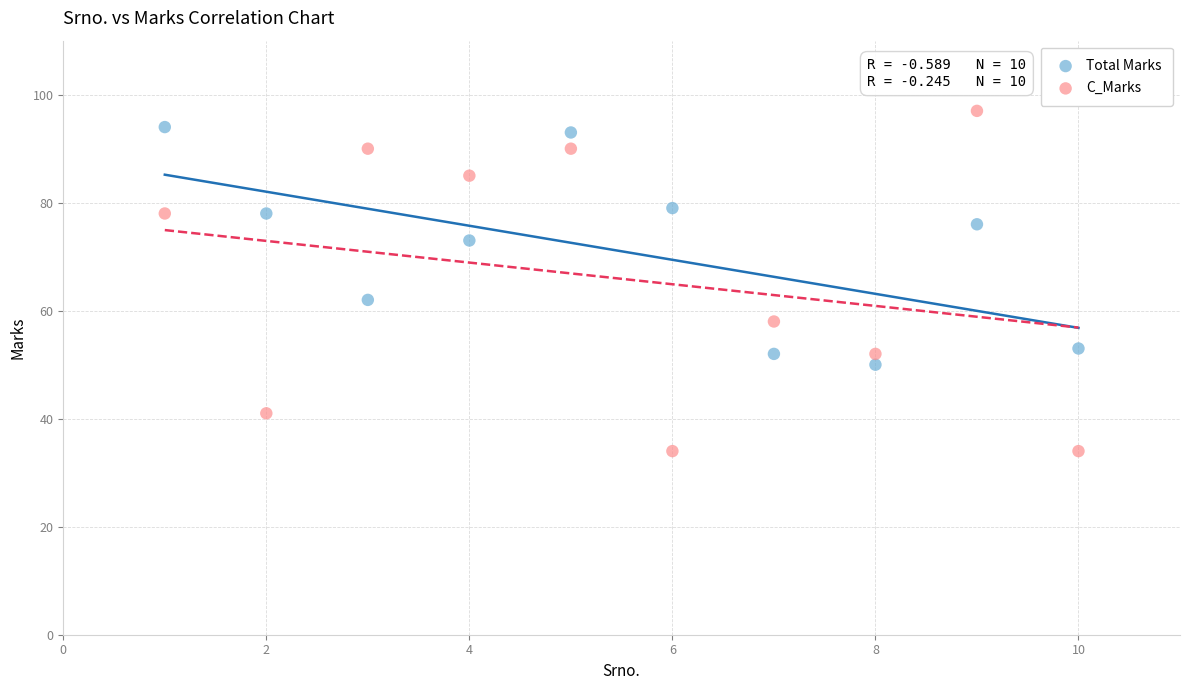

What are all the series names shown in the legend?

Total Marks, C_Marks